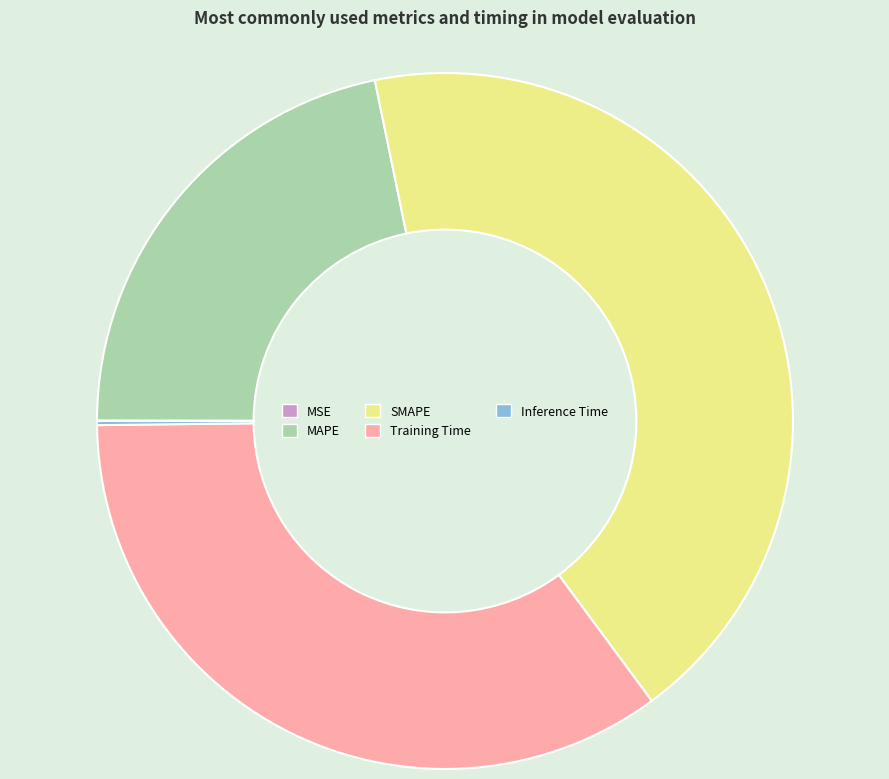

Is the sum of MAPE and SMAPE greater than half?

Yes